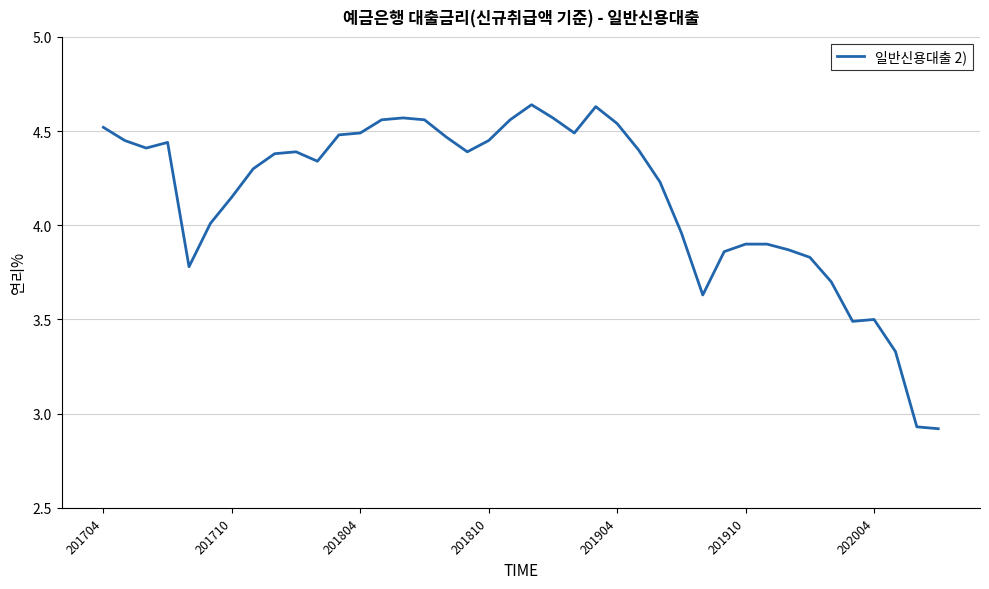

True or false: the data has more than 1 interior local peaks.

True